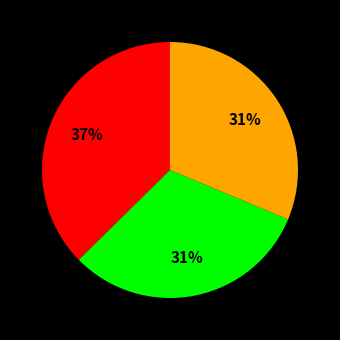

Is there a majority slice in this chart?

No